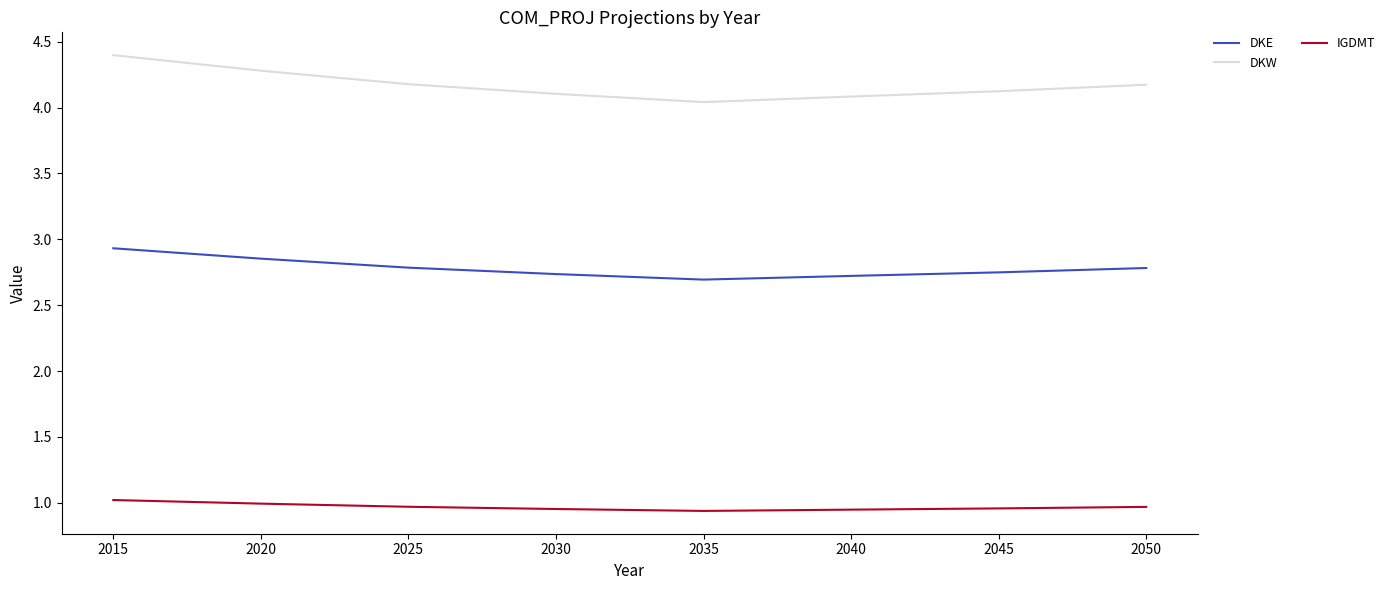

True or false: IGDMT and DKW intersect in this chart.

False